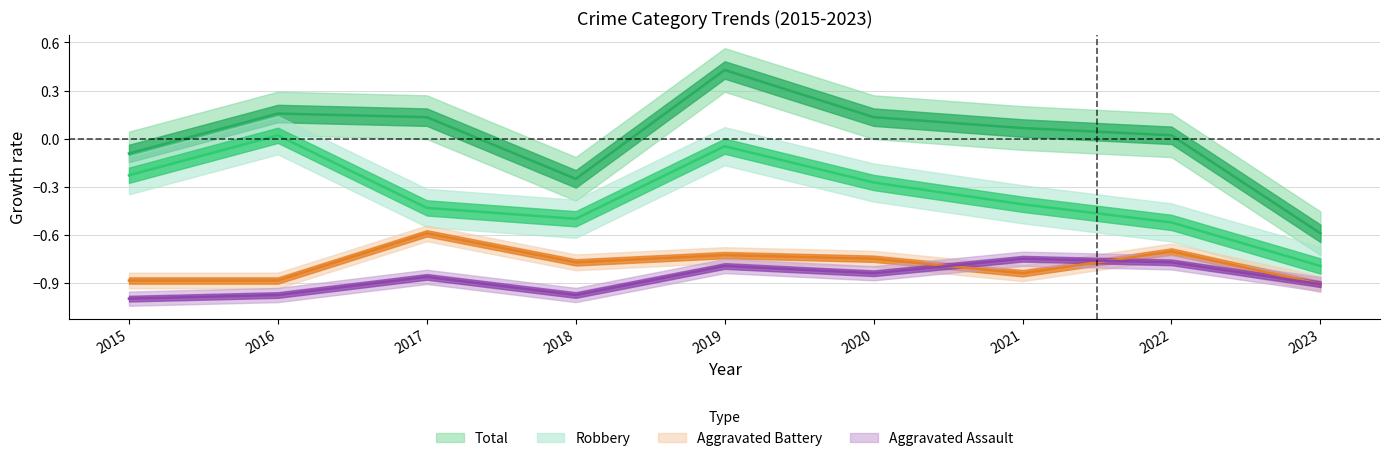

In Aggravated Battery, how many points are lower than both neighbors (excluding endpoints)?

2